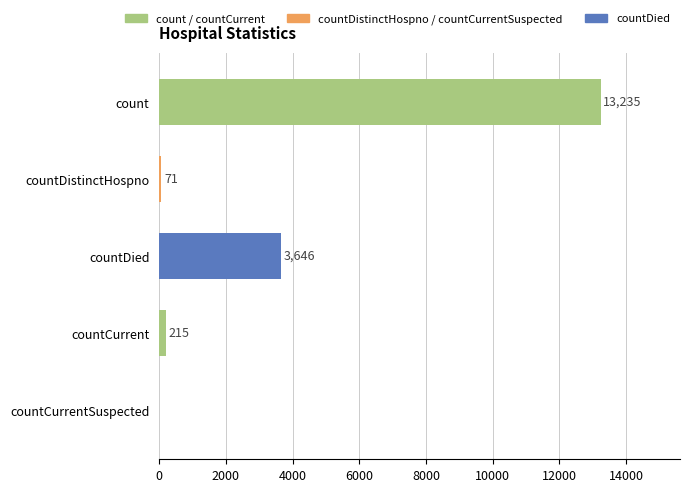

How many series are shown in this chart?

1